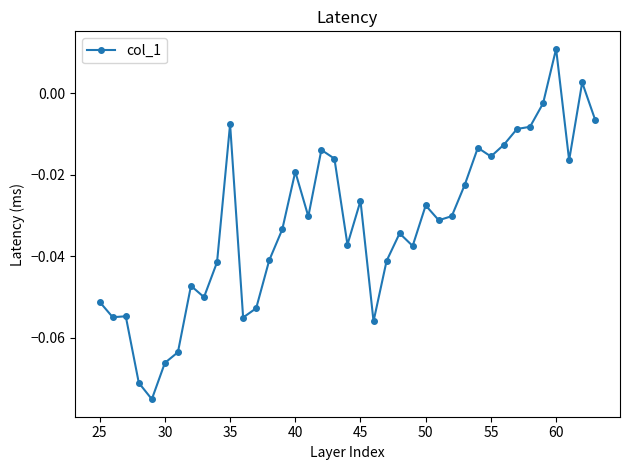

What is the sum of all values?

-1.3